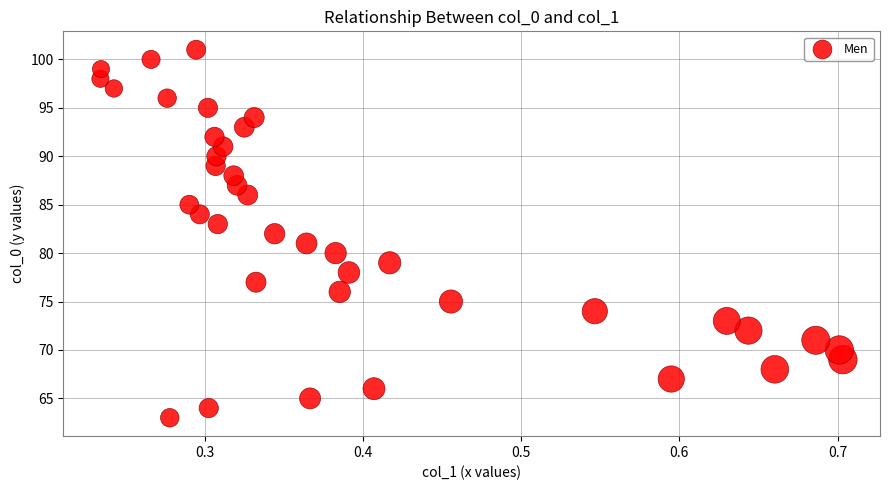

What is the range of Y values (max minus min)?

38